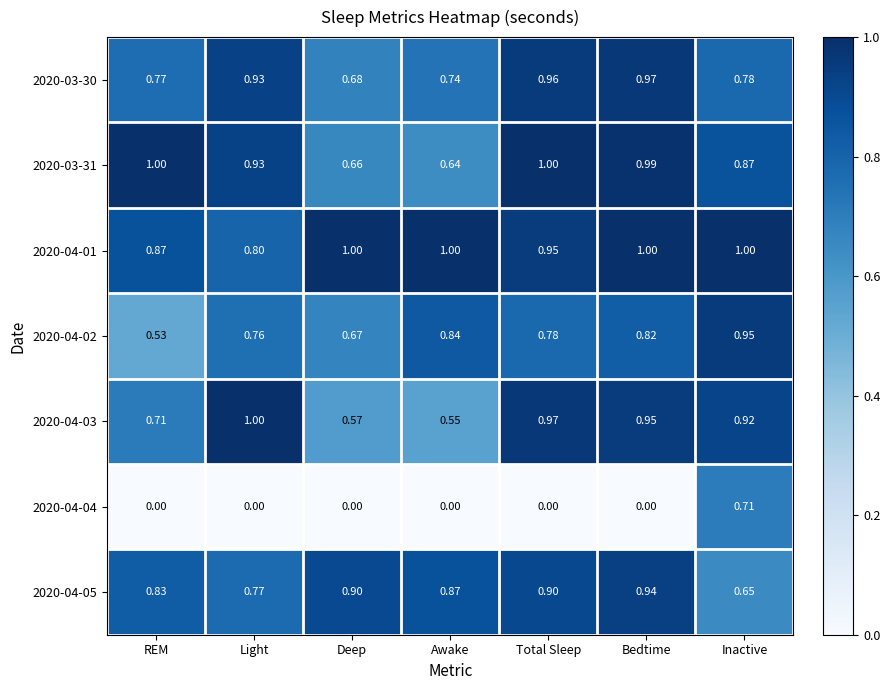

Is the value of 2020-03-30 at Light greater than the value of 2020-04-04 at Deep?

Yes